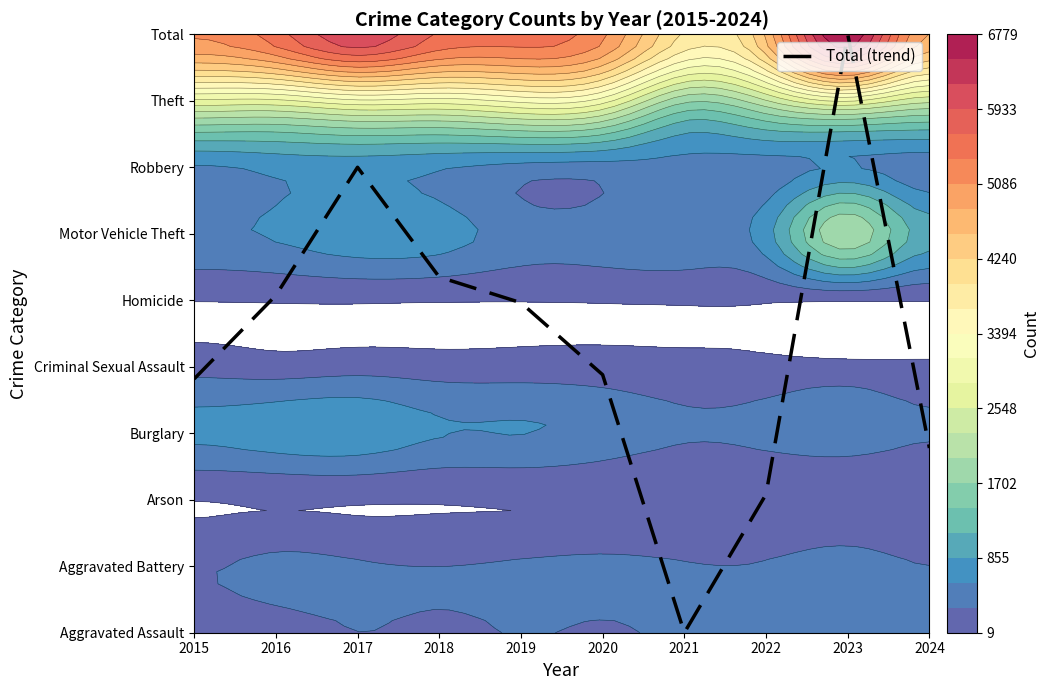

How many data points are less than 4?

5